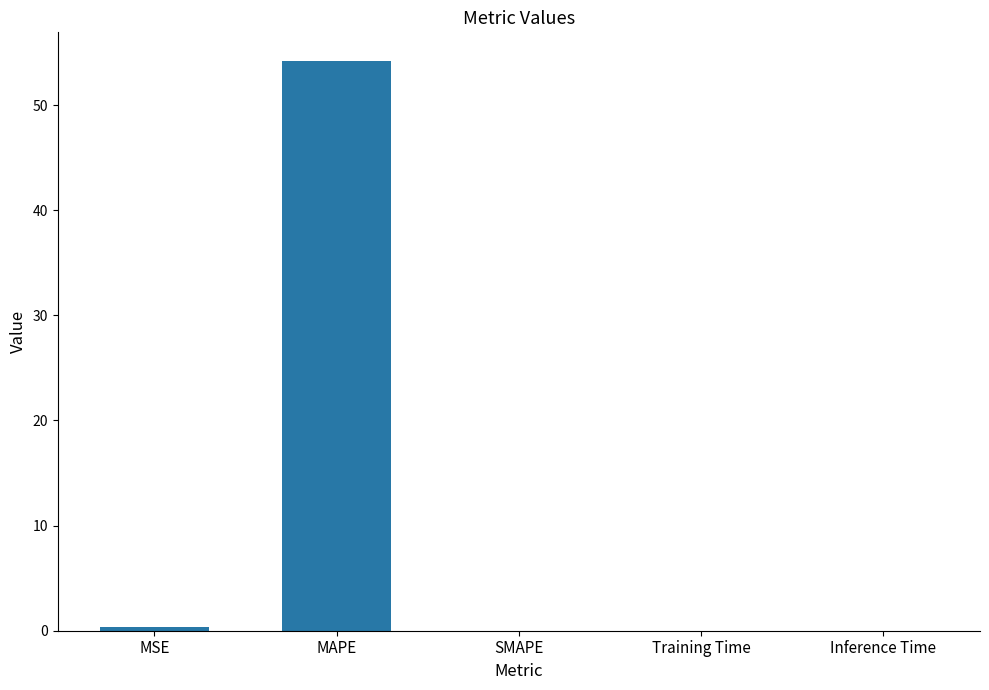

Are the bars horizontal?

No